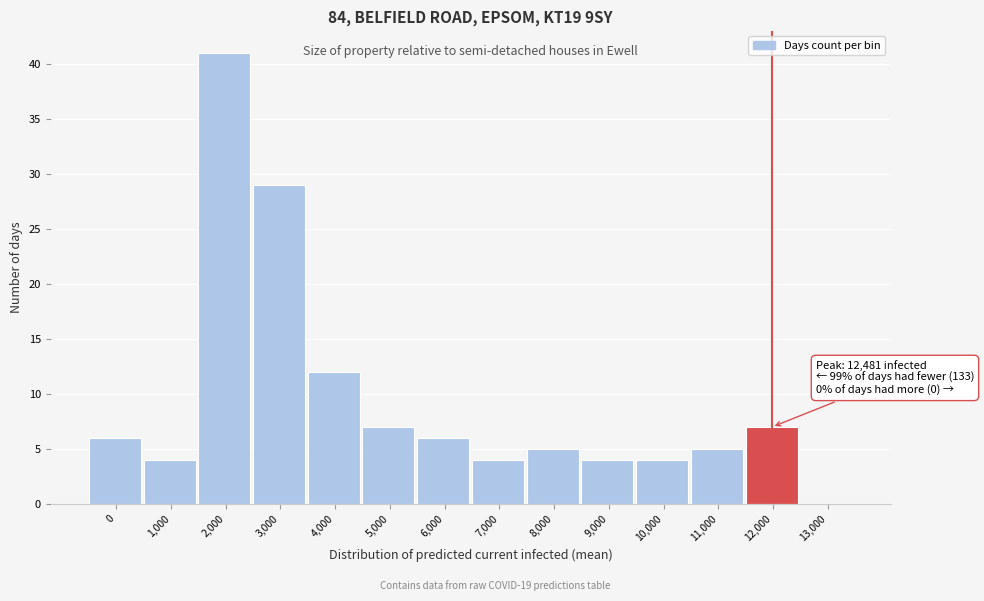

Reading right to left, extract all data points from this chart.

13,000=0	12,000=7	11,000=5	10,000=4	9,000=4	8,000=5	7,000=4	6,000=6	5,000=7	4,000=12	3,000=29	2,000=41	1,000=4	0=6